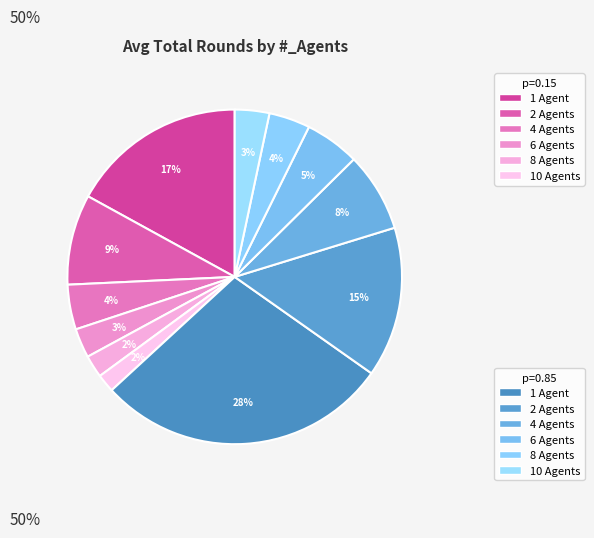

Which category has the smallest portion of the pie?

10 Agents